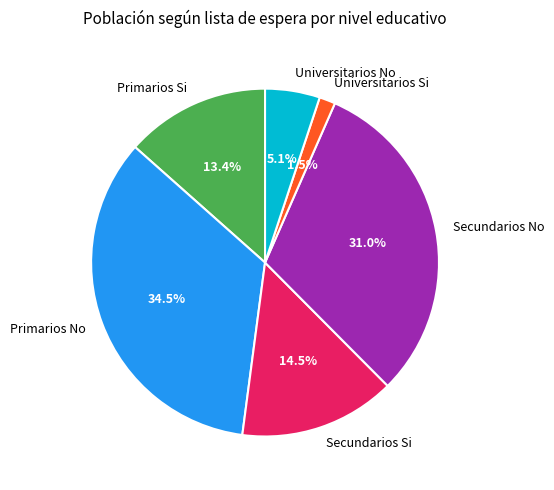

To the nearest percent, what is the average slice percentage?

17%